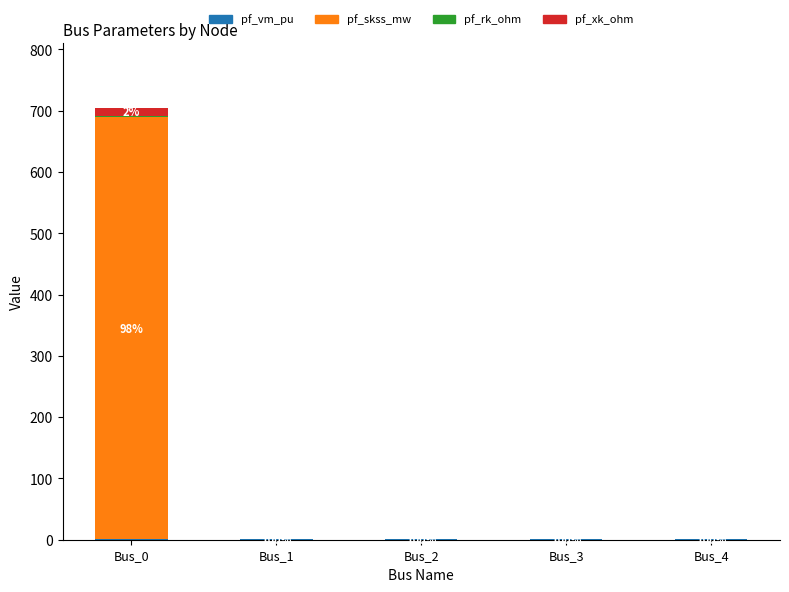

At which category is the sum across all series the highest?

Bus_0